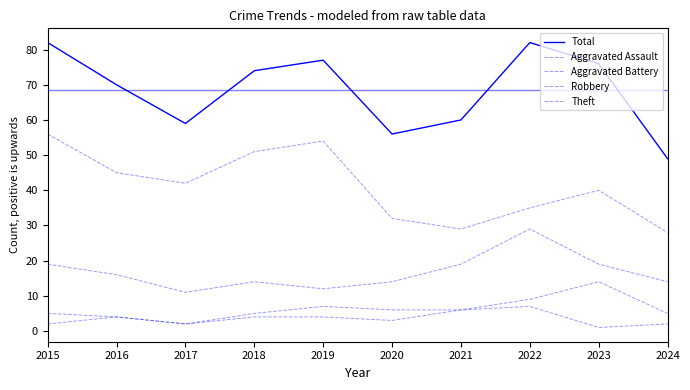

What is the difference between the second highest and minimum values in the Aggravated Assault series?

5